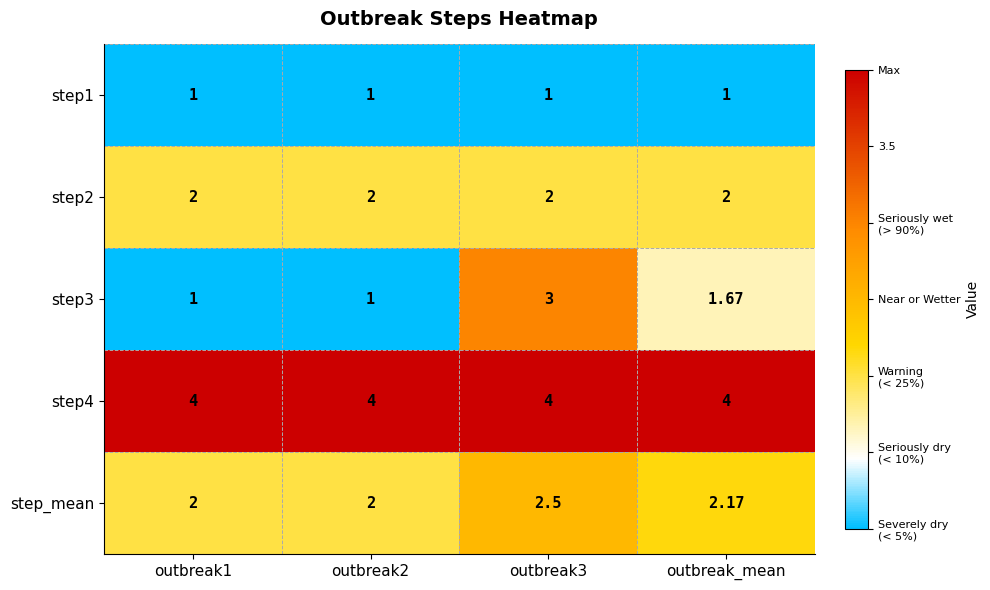

Is the value of step3 at outbreak2 greater than the value of step_mean at outbreak2?

No